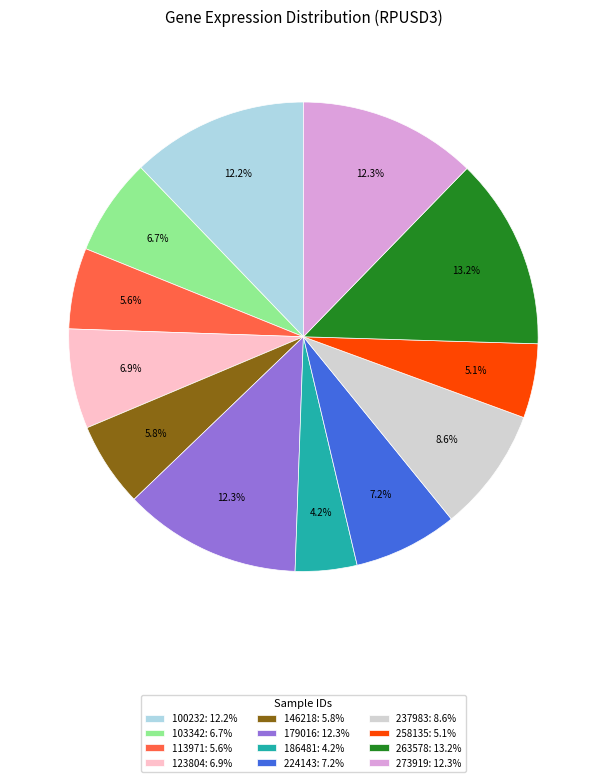

To the nearest percent, what is the average slice percentage?

8%